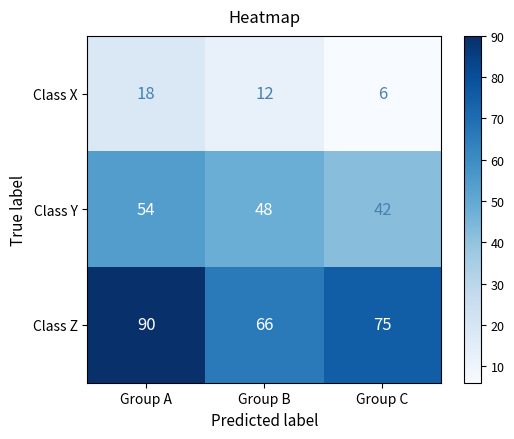

True or false: Class Y has a value of 54 at Group A.

True